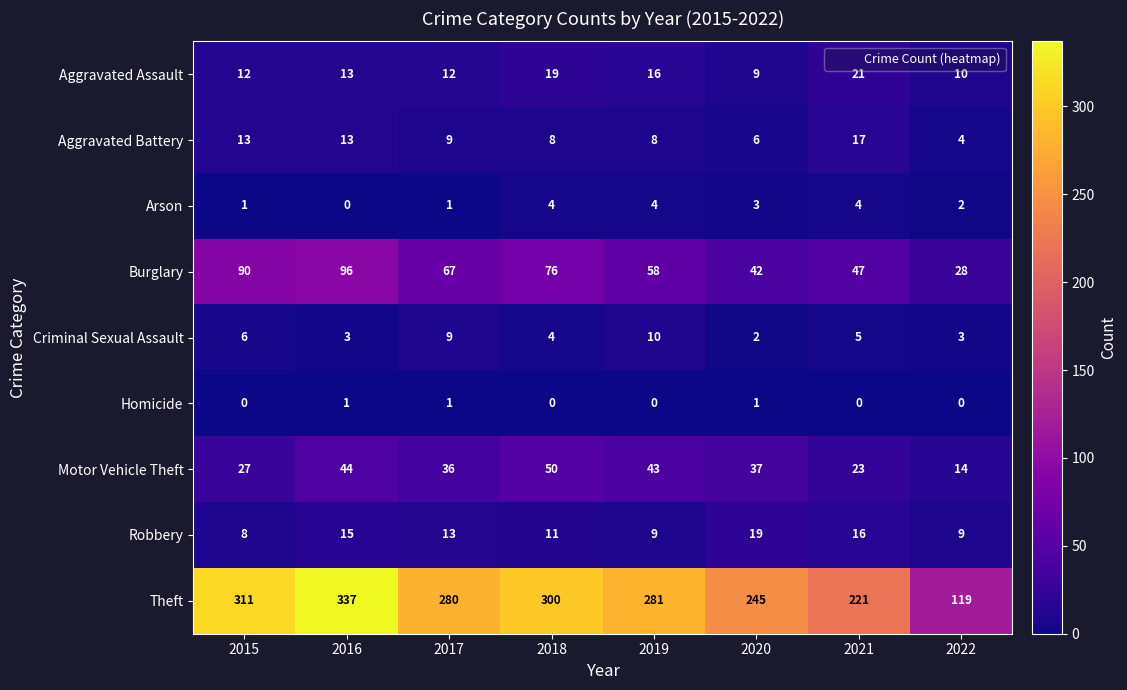

Where is Theft nearest to the value 228?

2021